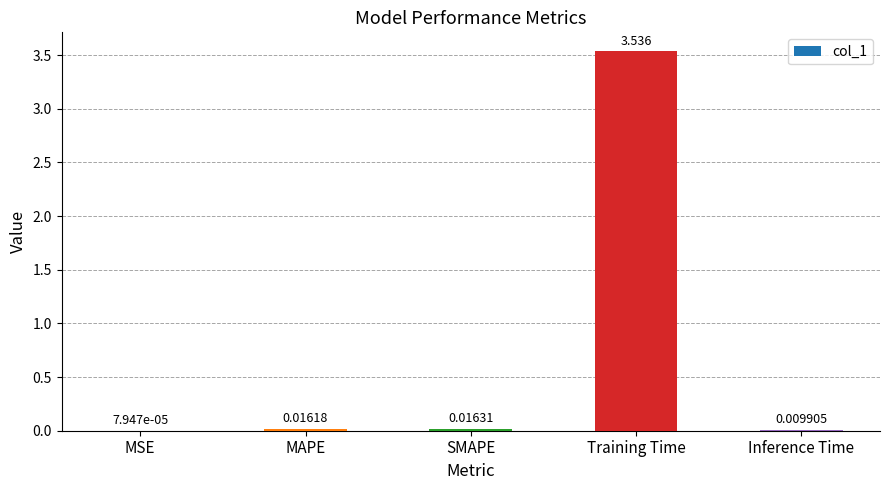

What is the sum of all values?

3.6